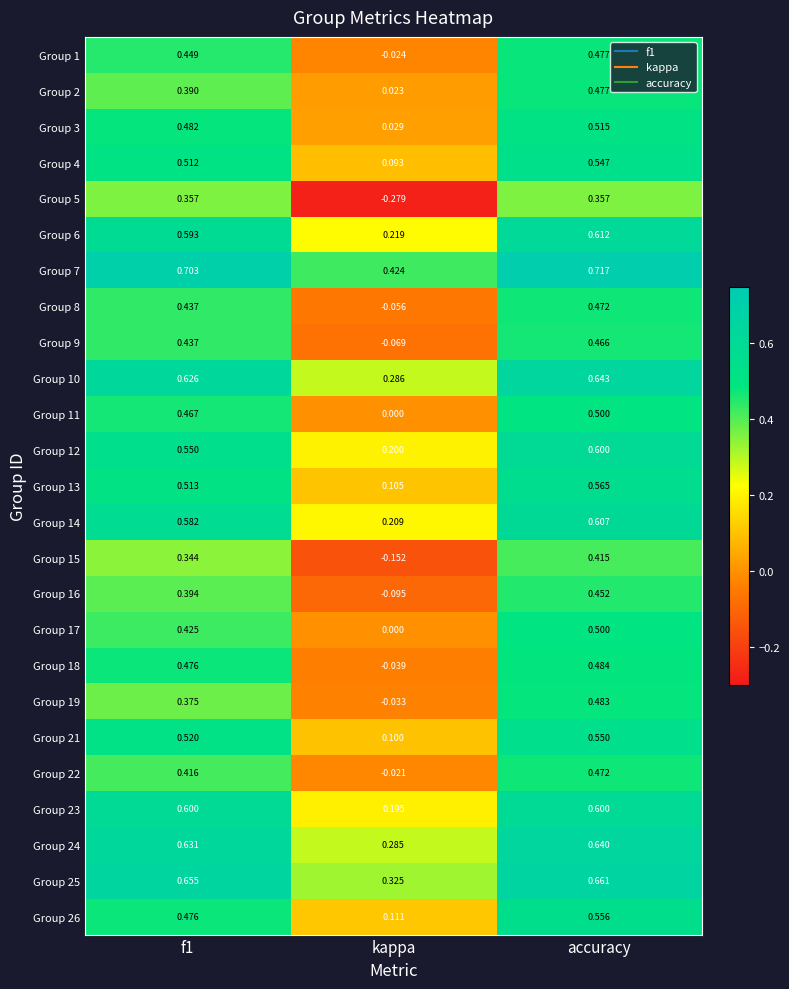

How many series are shown in this chart?

25